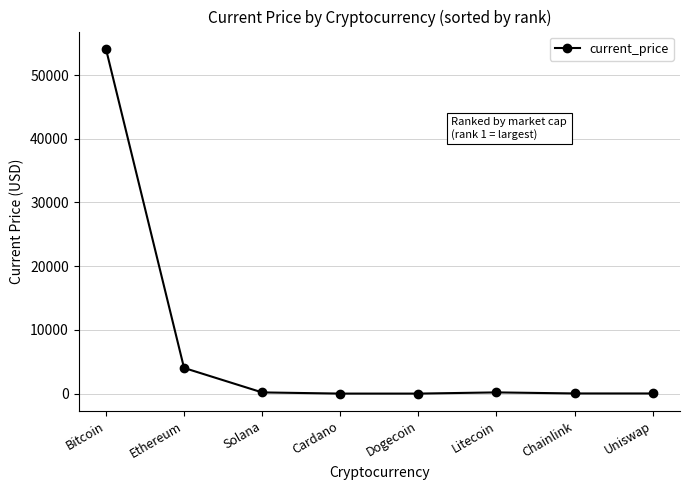

The value at Bitcoin is 13976.1. True or false?

False